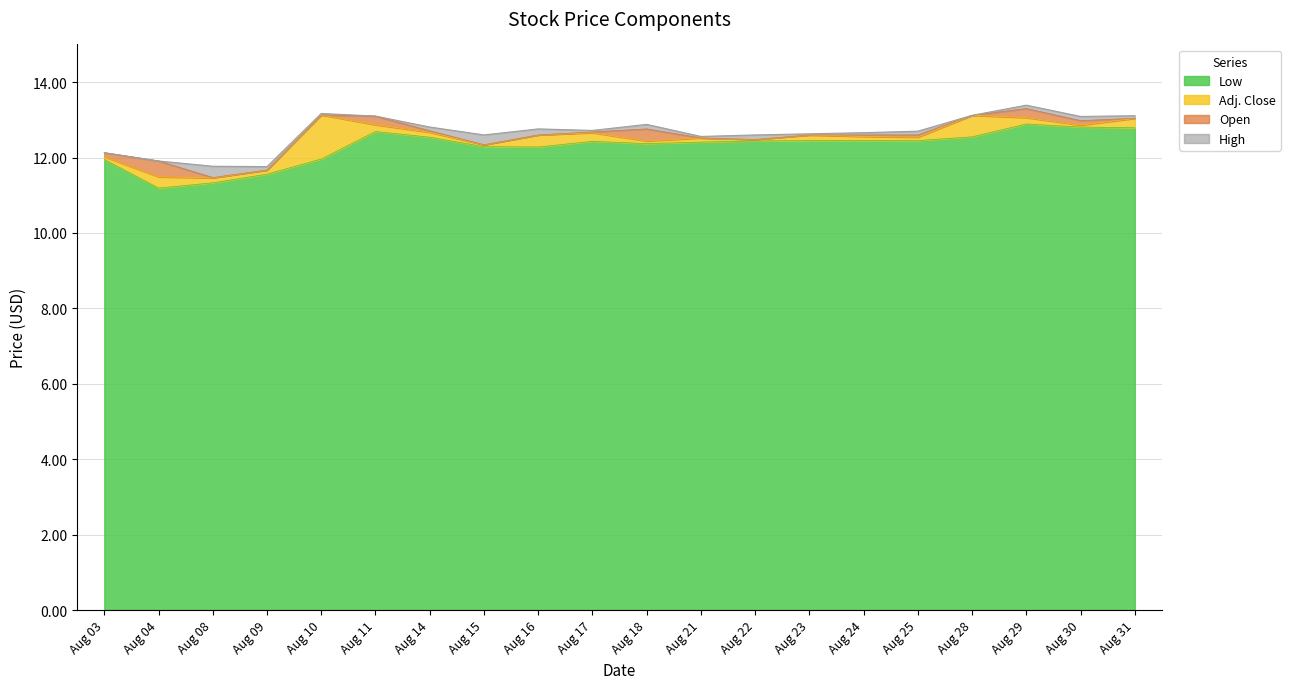

Which category has the highest value in the Adj. Close series?

Aug 10